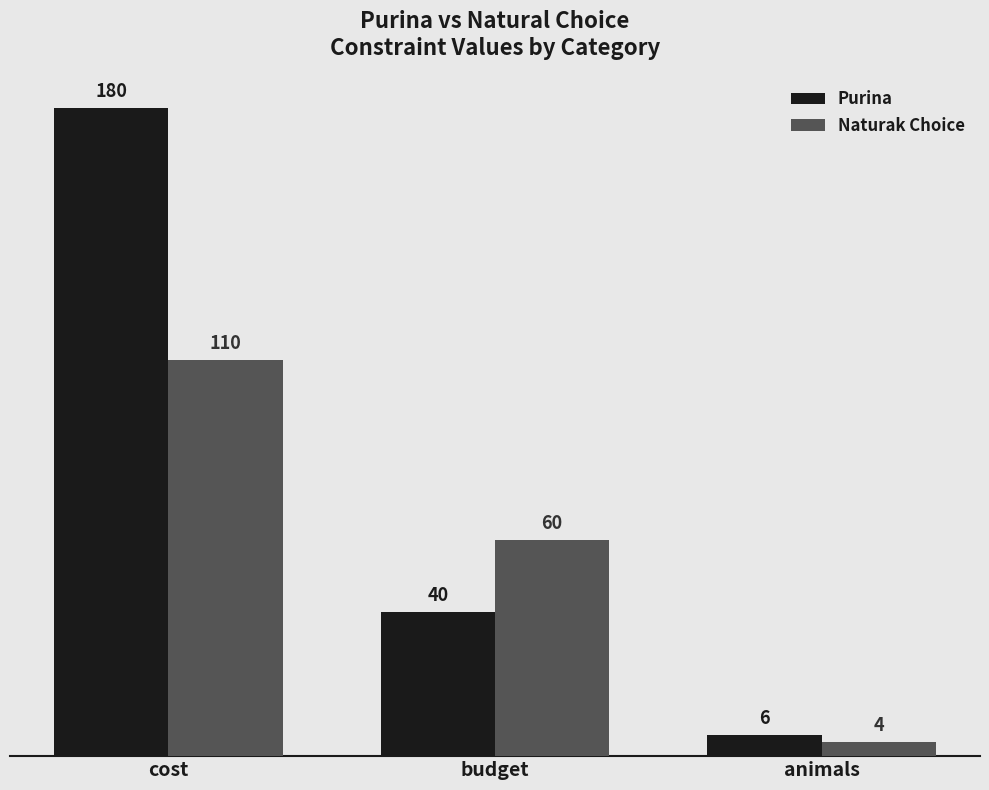

What is the difference between the Naturak Choice values at cost and animals?

106